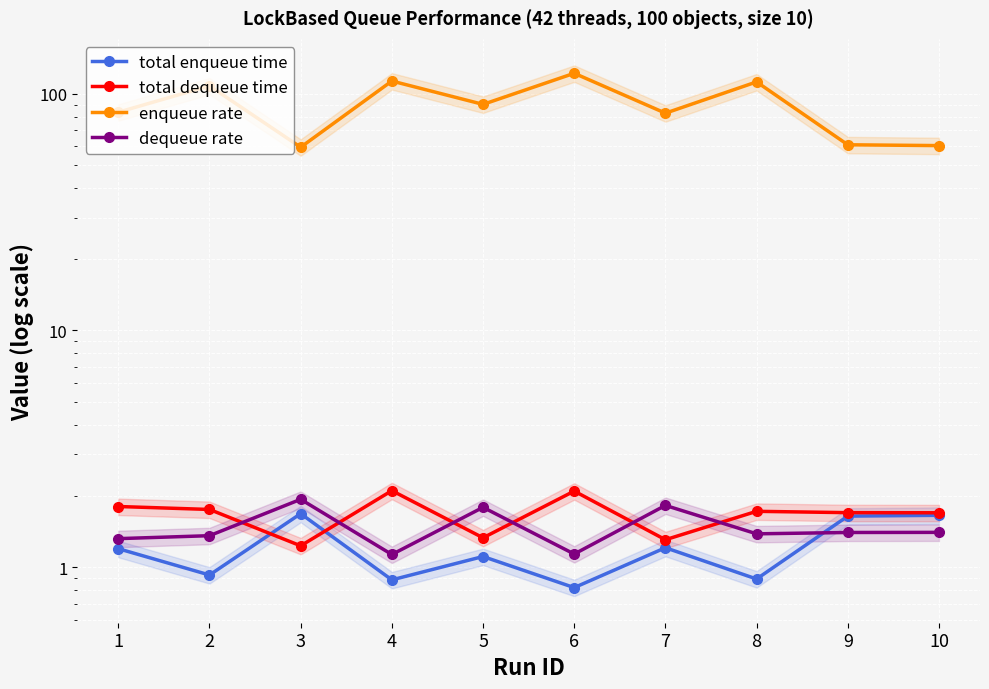

Which series has the largest range (max minus min)?

enqueue rate